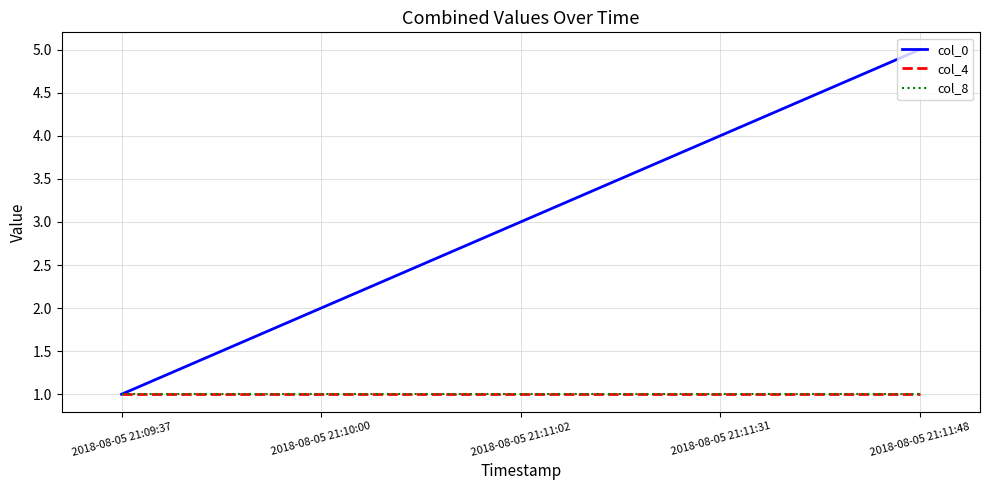

At how many categories does at least one series exceed 2?

3